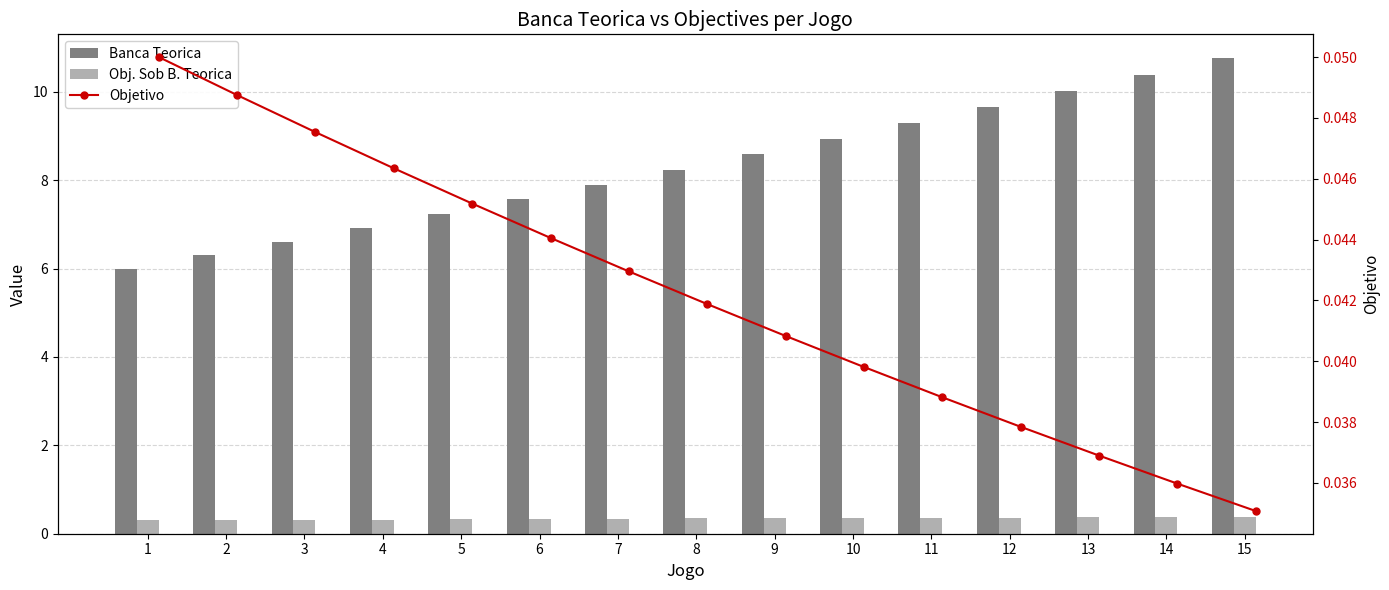

How many Obj. Sob B. Teorica values are between 0 and 1?

15